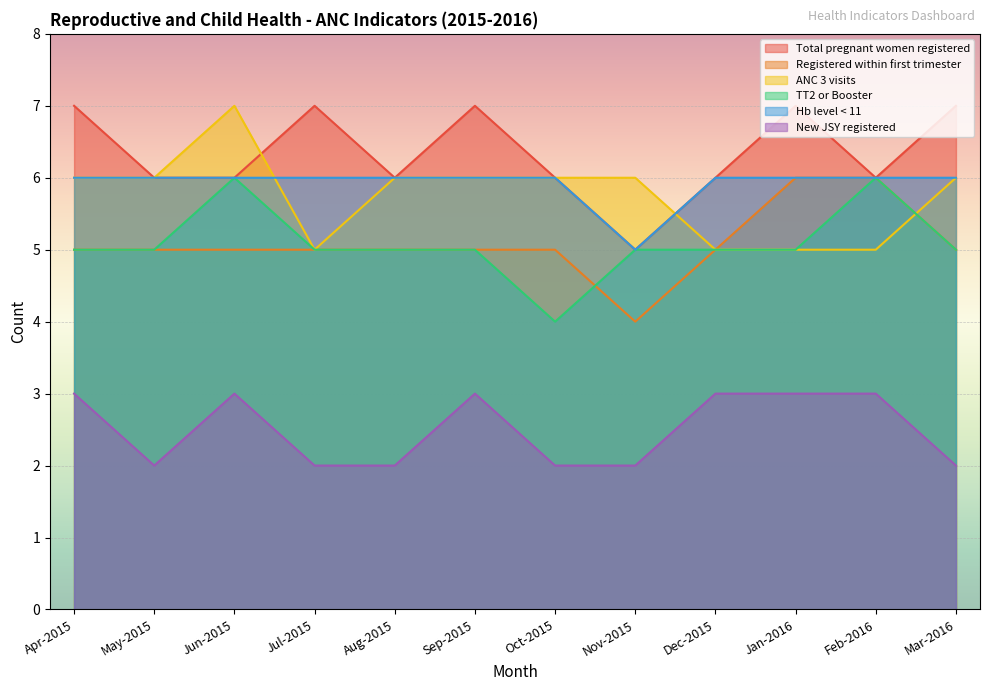

How many data points does each series have?

12